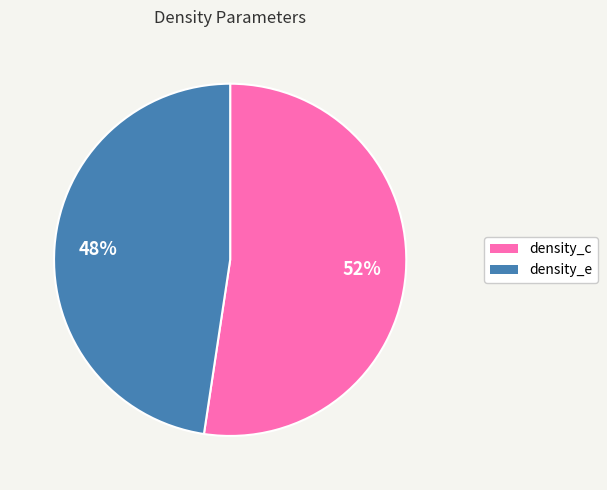

Which has a higher value, density_e or density_c?

density_c